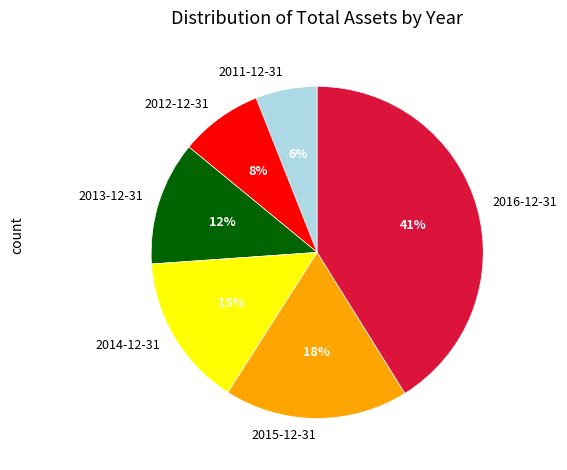

Is the sum of 2016-12-31 and 2014-12-31 greater than half?

Yes